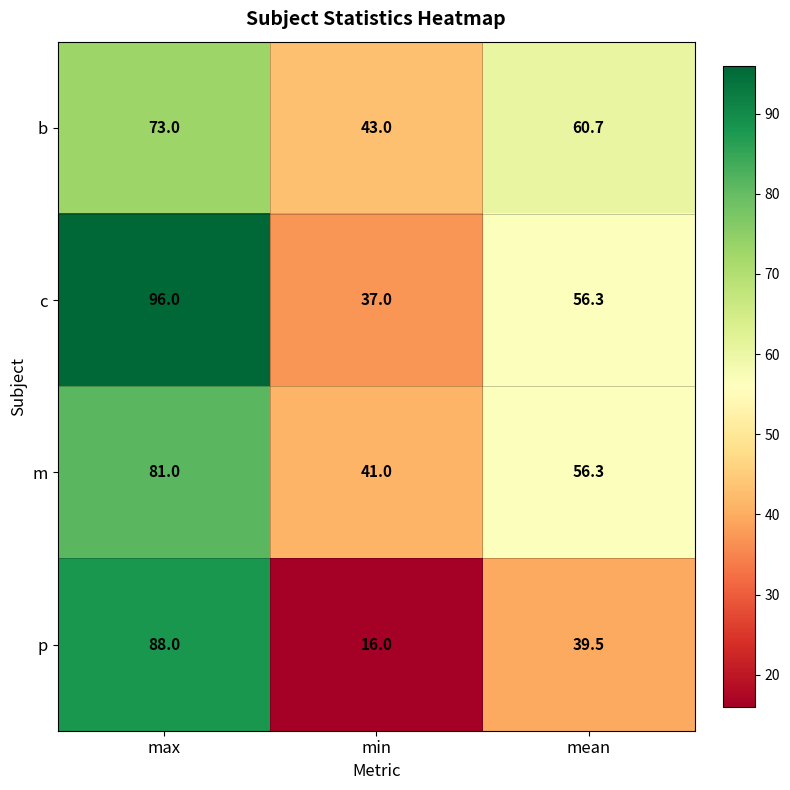

Which series has the largest total across all categories?

c